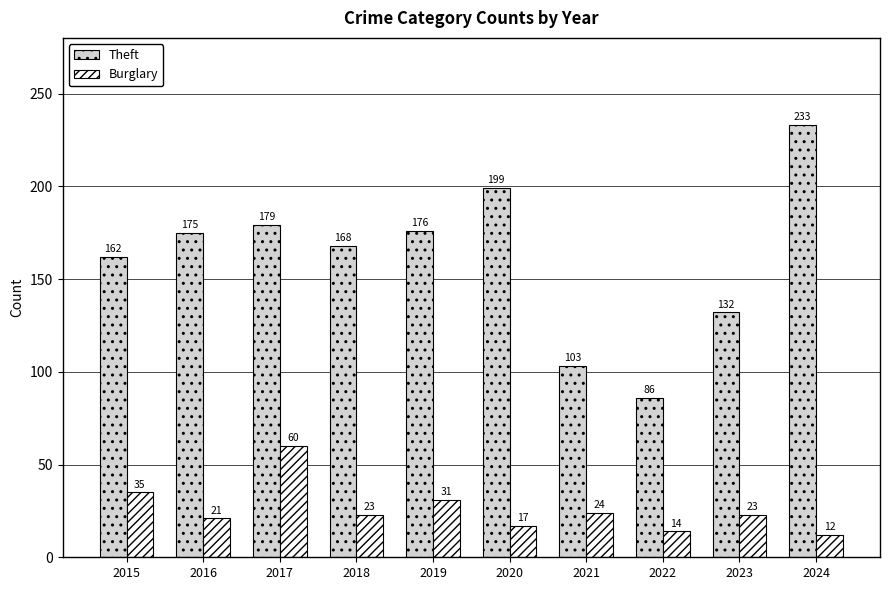

What value does the Burglary series have at 2019, to the nearest 5?

30